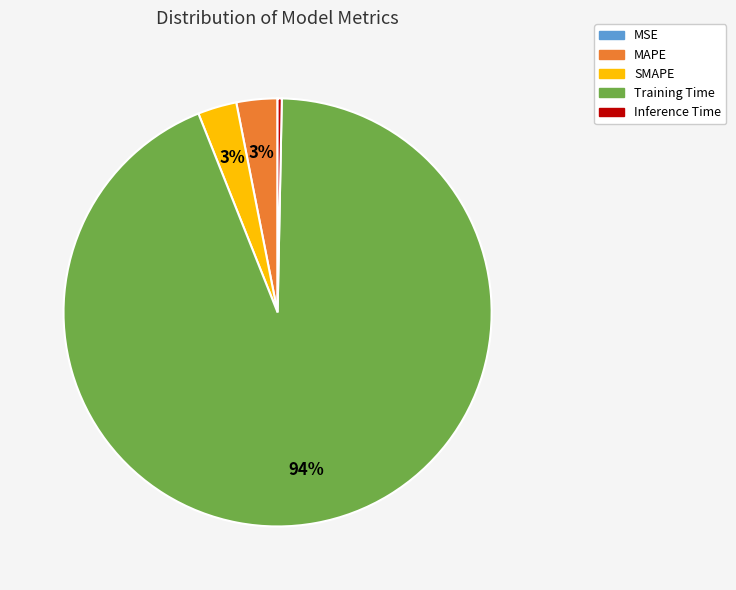

Combined, do Inference Time and MAPE account for over 50%?

No